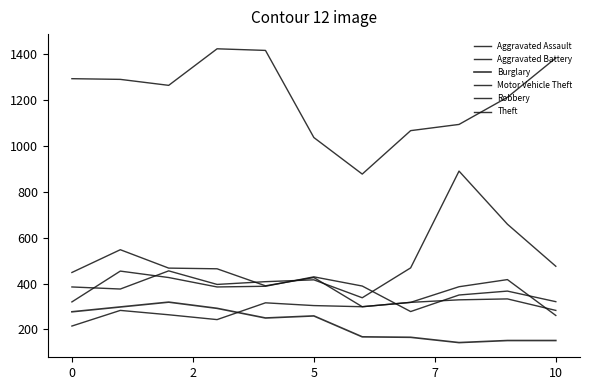

Reading right to left, list all the values displayed in this chart.

Aggravated Assault: 283	333	329	318	299	304	316	243	264	283	215
Aggravated Battery: 321	367	350	278	389	429	388	385	426	454	320
Burglary: 152	152	143	166	168	259	250	292	319	298	277
Motor Vehicle Theft: 475	658	889	468	338	416	408	396	455	376	385
Robbery: 261	417	386	318	299	426	390	464	467	547	448
Theft: 1381	1210	1092	1065	876	1035	1414	1421	1262	1288	1291